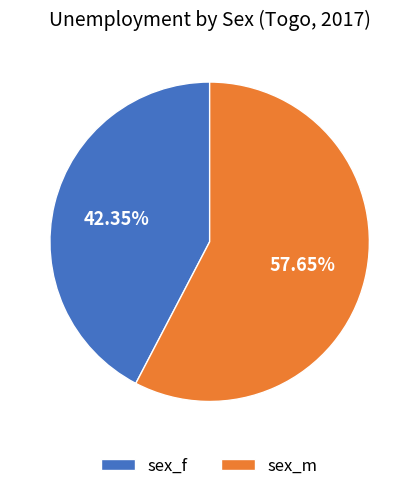

Combined, do sex_m and sex_f account for over 50%?

Yes